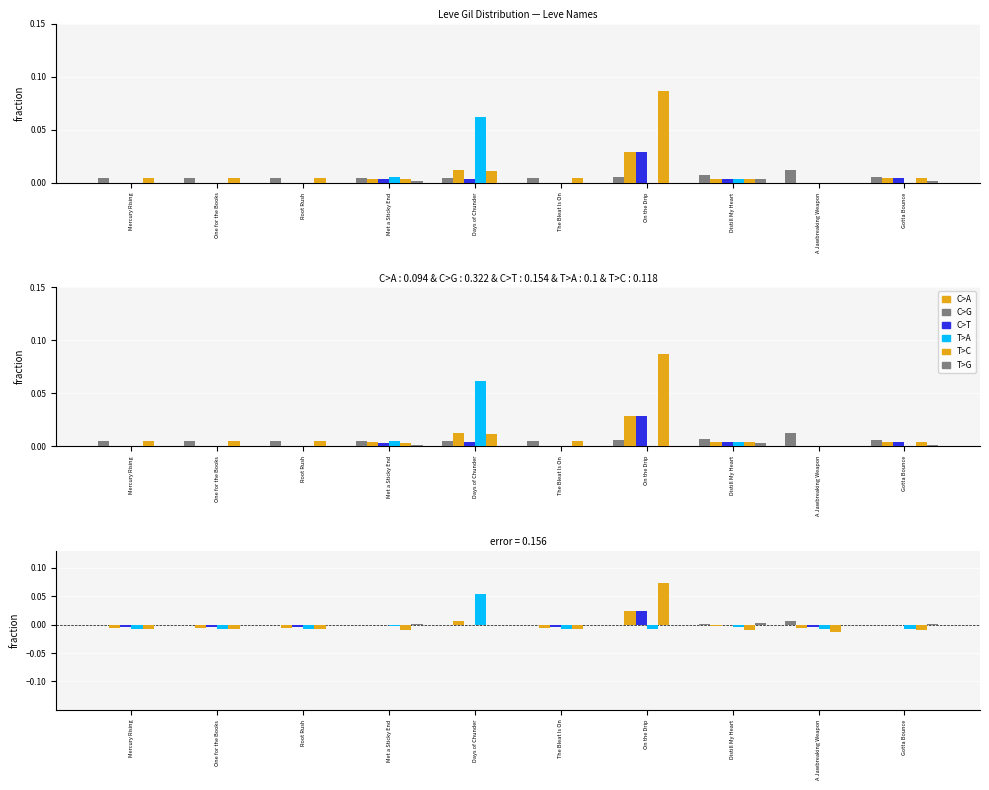

Count the number of data series in this chart.

6